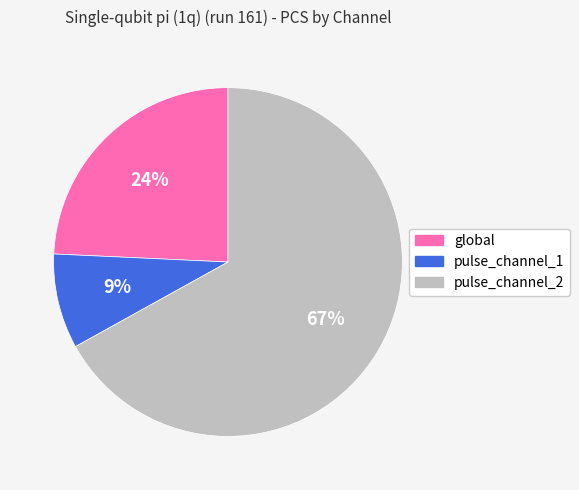

Is it true that pulse_channel_1 is 9% of the pie?

True